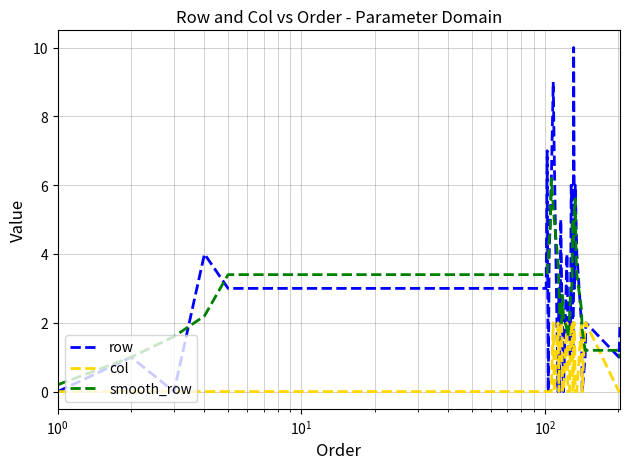

The value of row at 26 is 7.8. True or false?

False